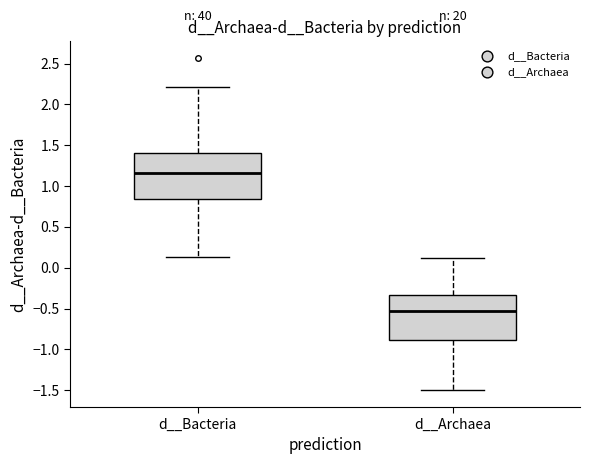

Where does the median line of the box for d__Bacteria sit on the y-axis? The values are not printed on the chart, so give them approximately, as read against the axis.

1.15